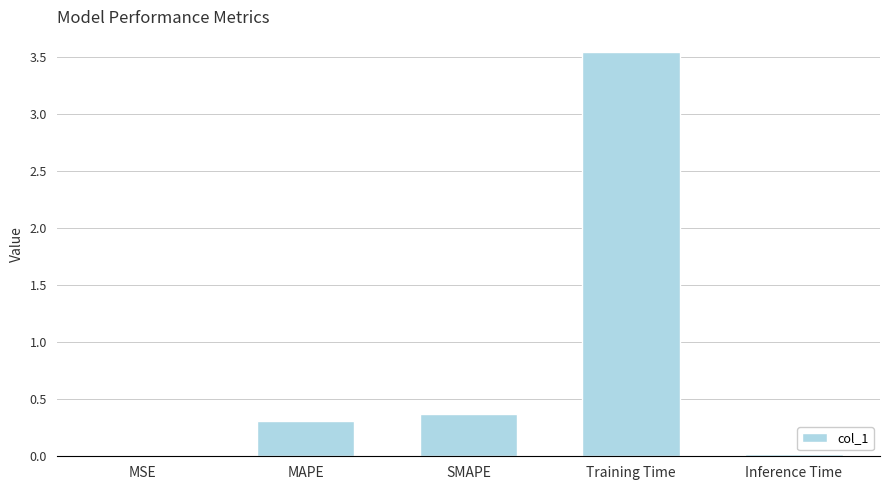

Which has a higher value, MAPE or Inference Time?

MAPE